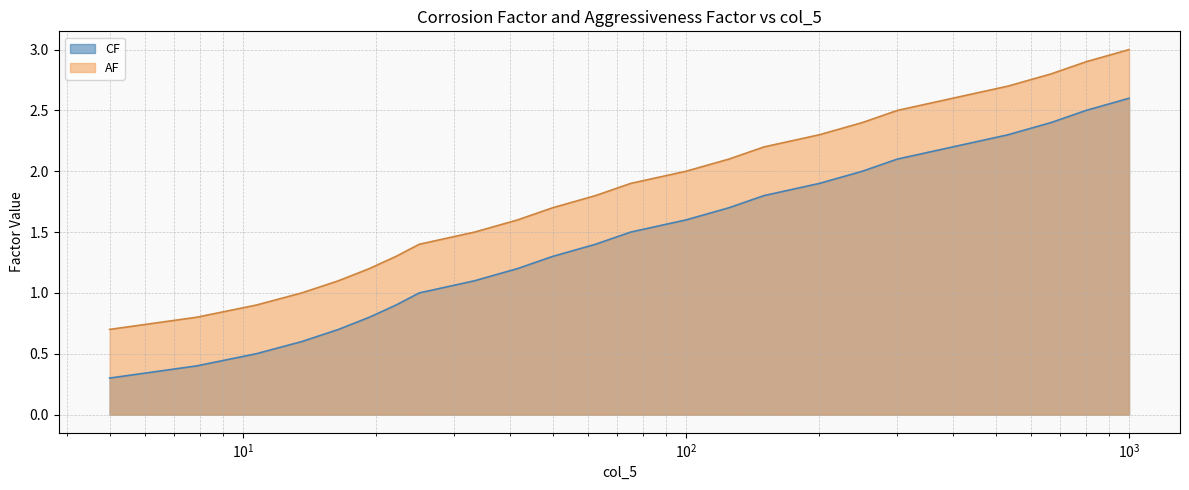

True or false: AF and CF cross at least once.

False